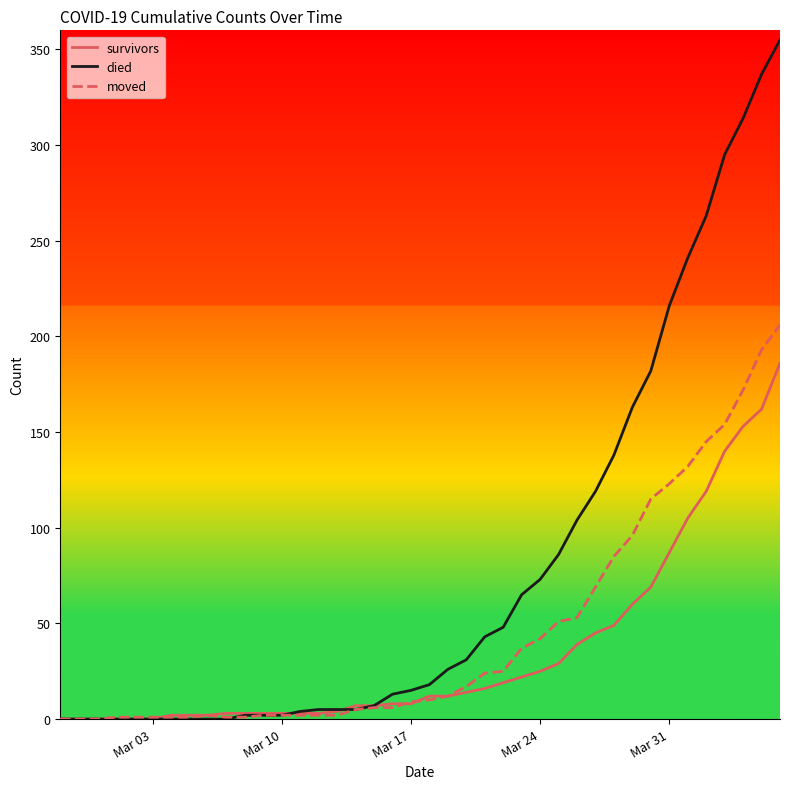

Rank the series by their maximum value, from lowest to highest.

survivors, moved, died